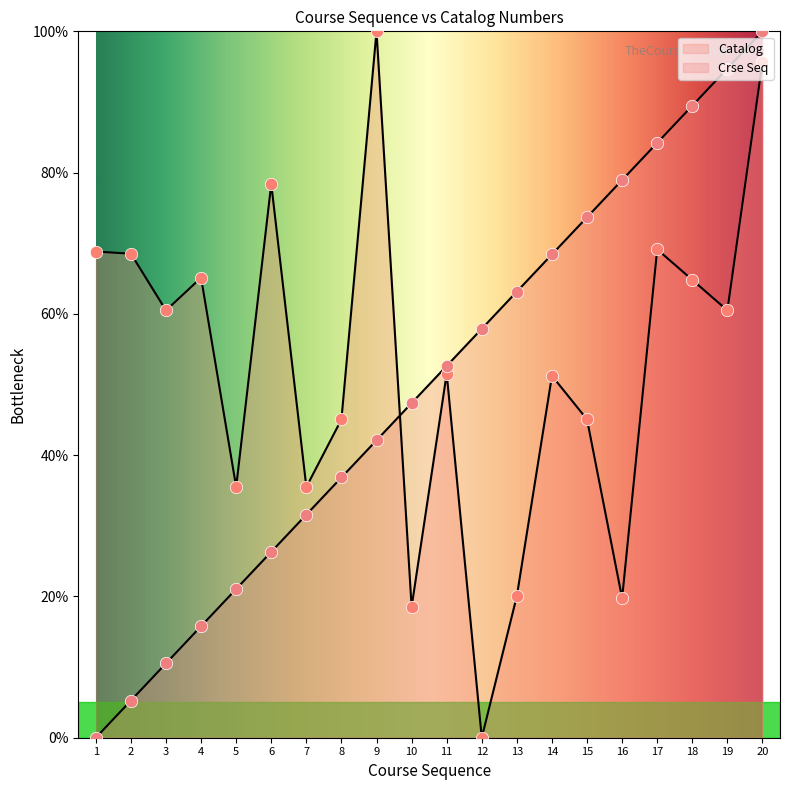

What are all the series names shown in the legend?

Crse Seq, Catalog